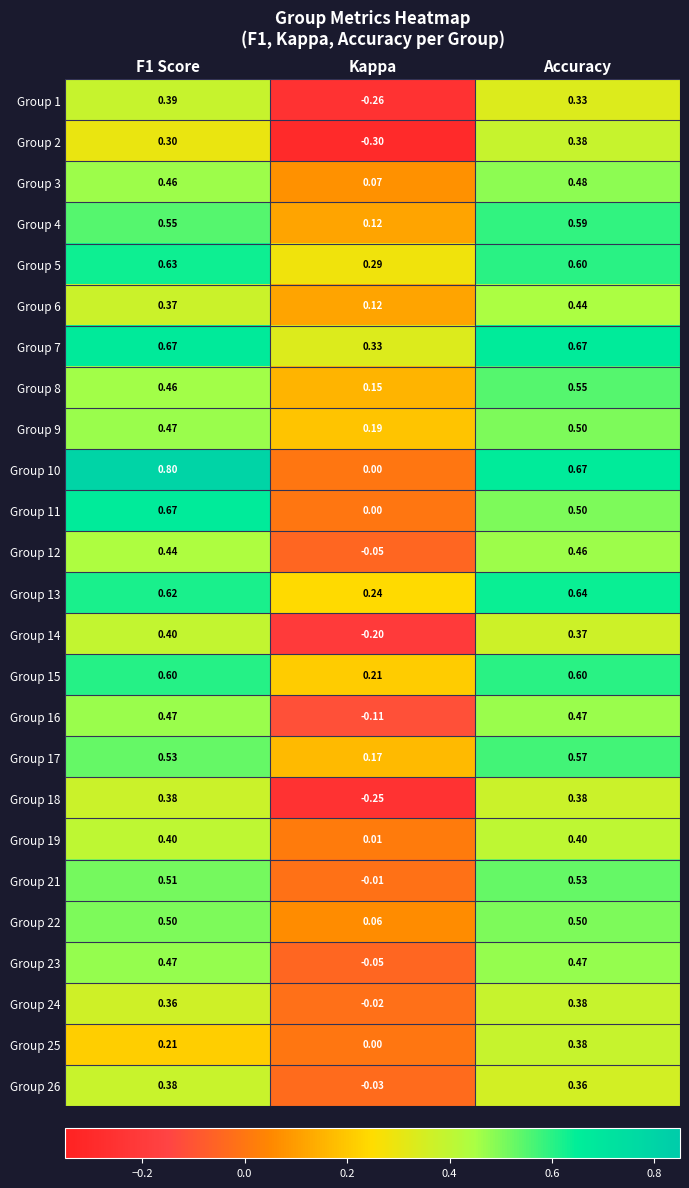

What is the smallest value displayed?

-0.3